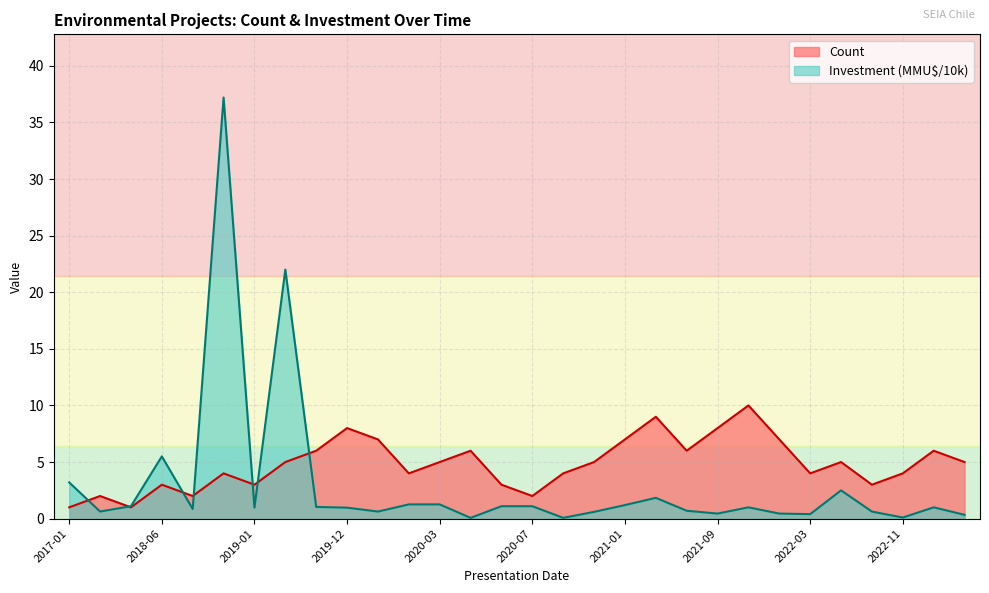

Reading left to right, list all the values displayed in this chart.

Count: 1.0	2.0	1.0	3.0	2.0	4.0	3.0	5.0	6.0	8.0	7.0	4.0	5.0	6.0	3.0	2.0	4.0	5.0	7.0	9.0	6.0	8.0	10.0	7.0	4.0	5.0	3.0	4.0	6.0	5.0
Investment(MMU$B): 3.2	0.6	1.1	5.5	0.9	37.2	1.0	22.0	1.0	1.0	0.6	1.3	1.3	0.1	1.1	1.1	0.1	0.6	1.2	1.8	0.7	0.5	1.0	0.5	0.4	2.5	0.6	0.1	1.0	0.3